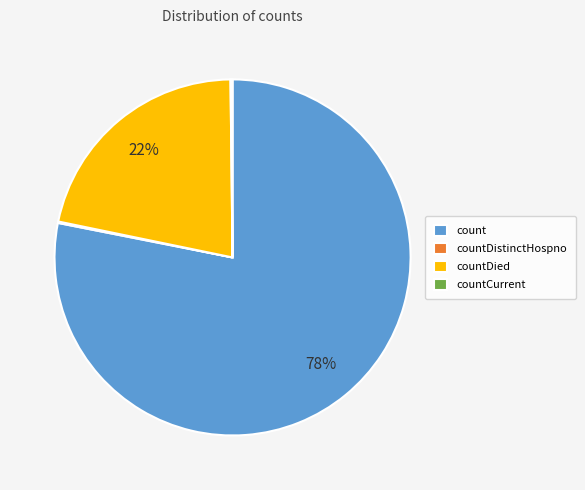

Which has a higher value, count or countDied?

count